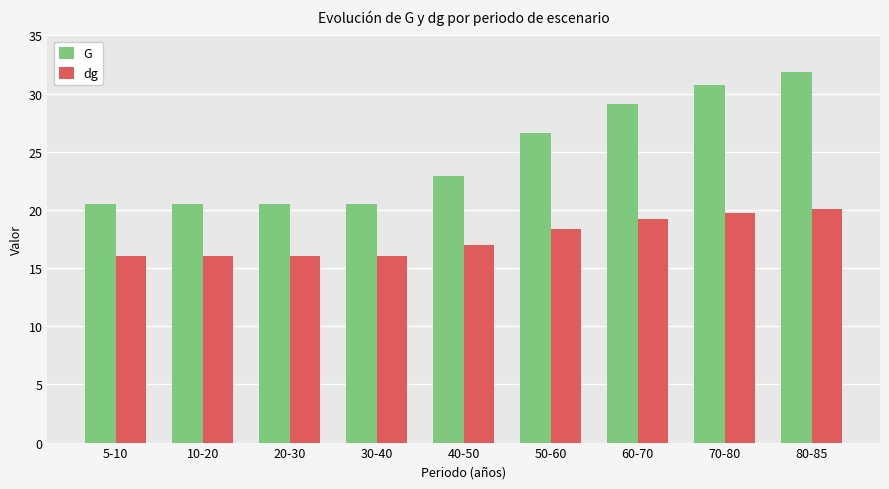

Reading right to left, what are all the values shown in this chart?

G: 31.8	30.7	29.1	26.6	22.9	20.5	20.5	20.5	20.5
dg: 20.1	19.8	19.2	18.3	17.0	16.1	16.1	16.1	16.1